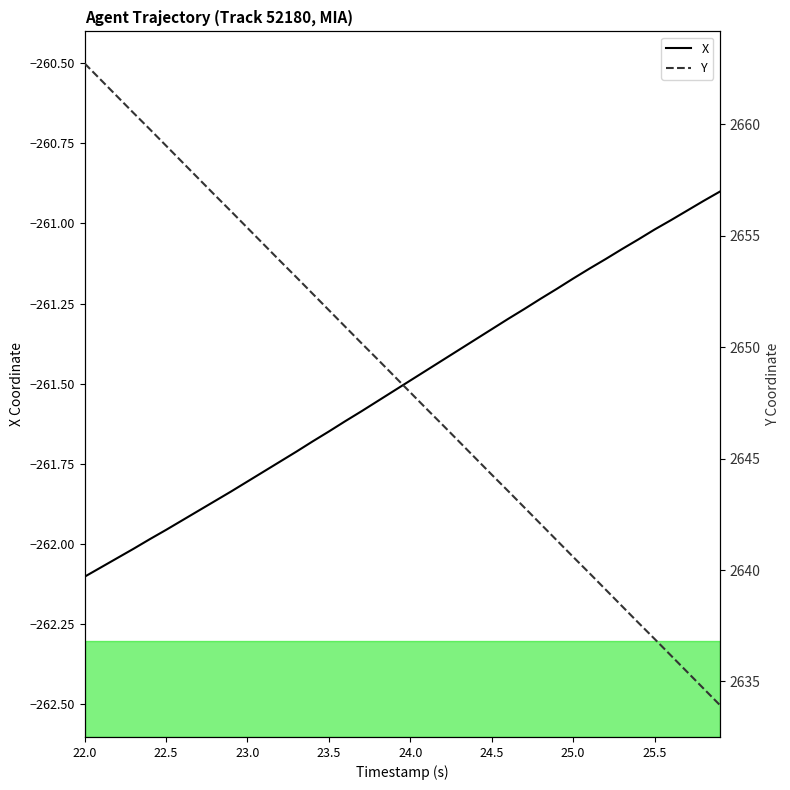

True or false: X has a value of -349.8 at 25.0.

False